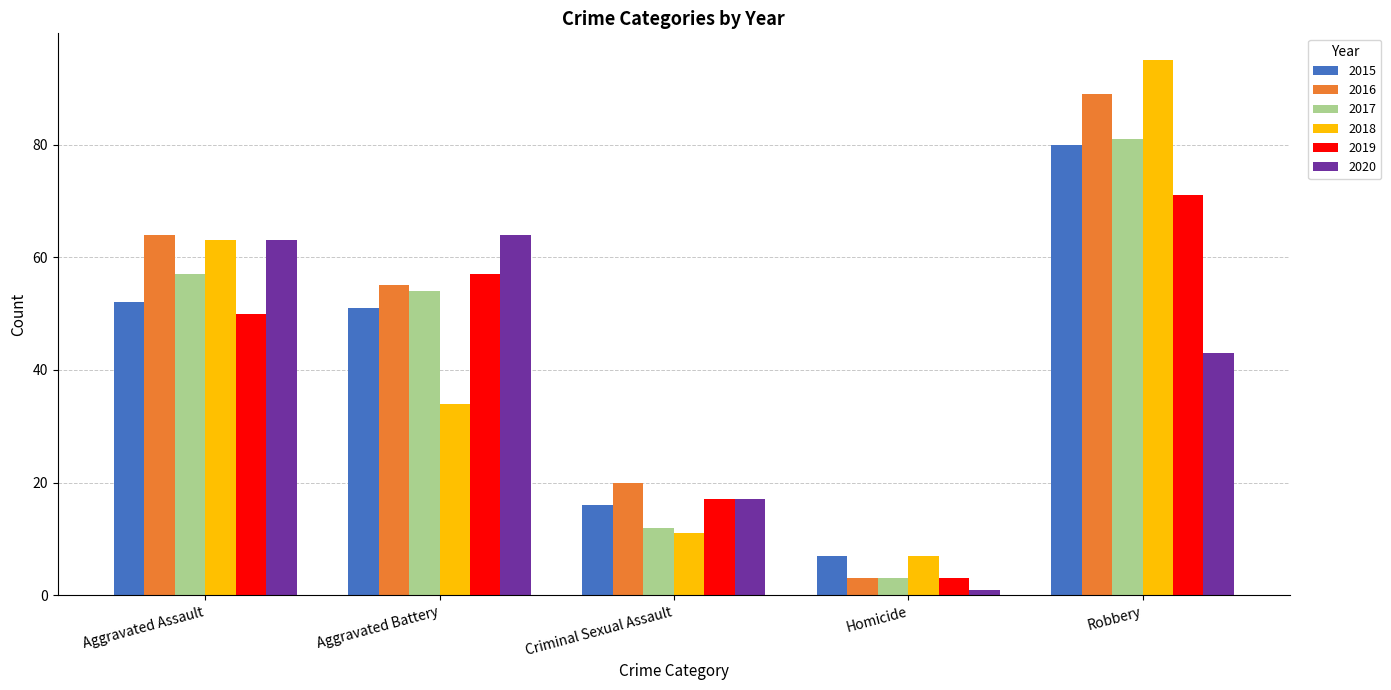

What is the greatest value displayed?

95